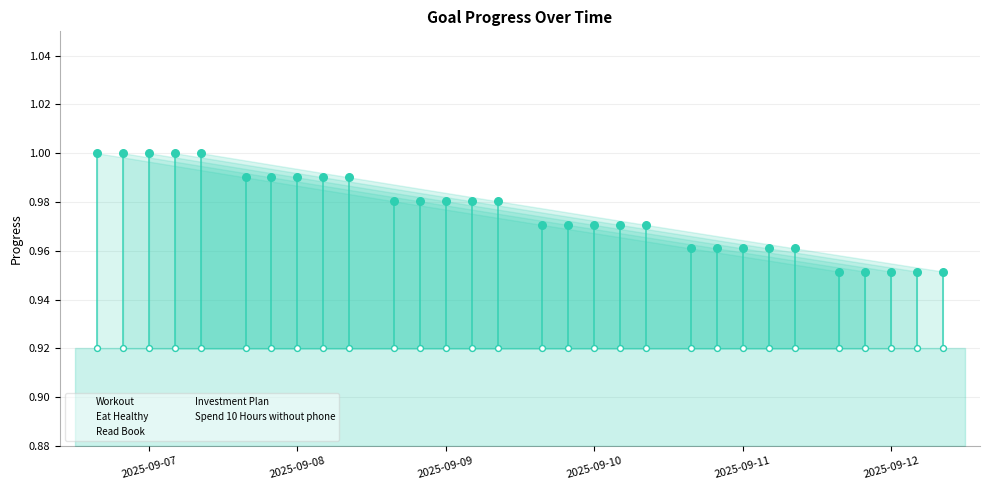

What is the total value across all series at 2025-09-09?

4.9